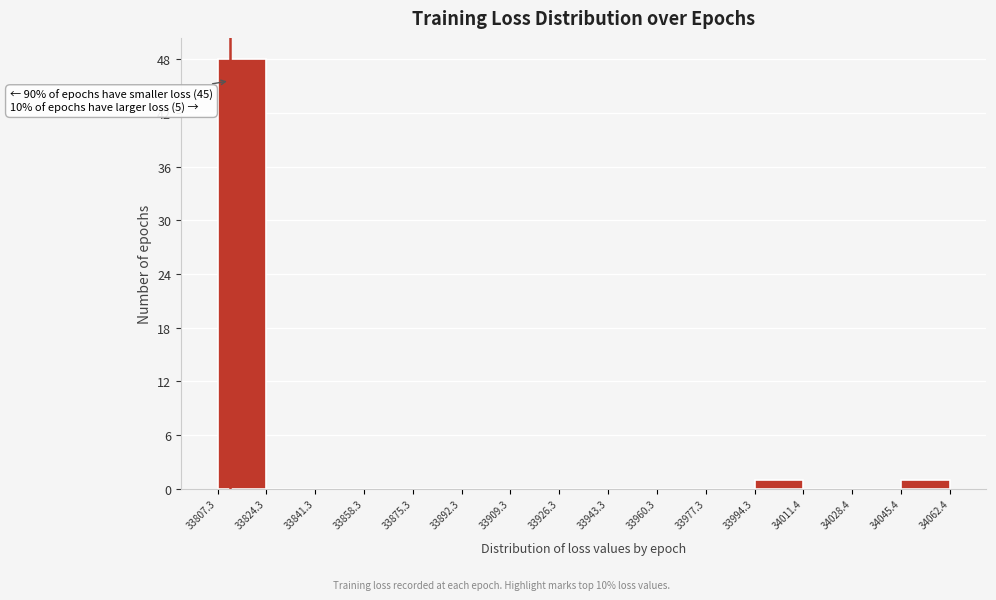

Over which range of the x-axis is the bar tallest?

33807.3 to 33824.3